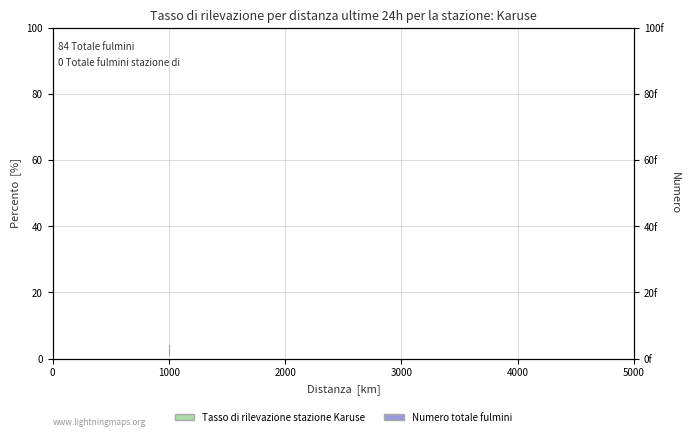

What is the value of the 1st point from the left?

1